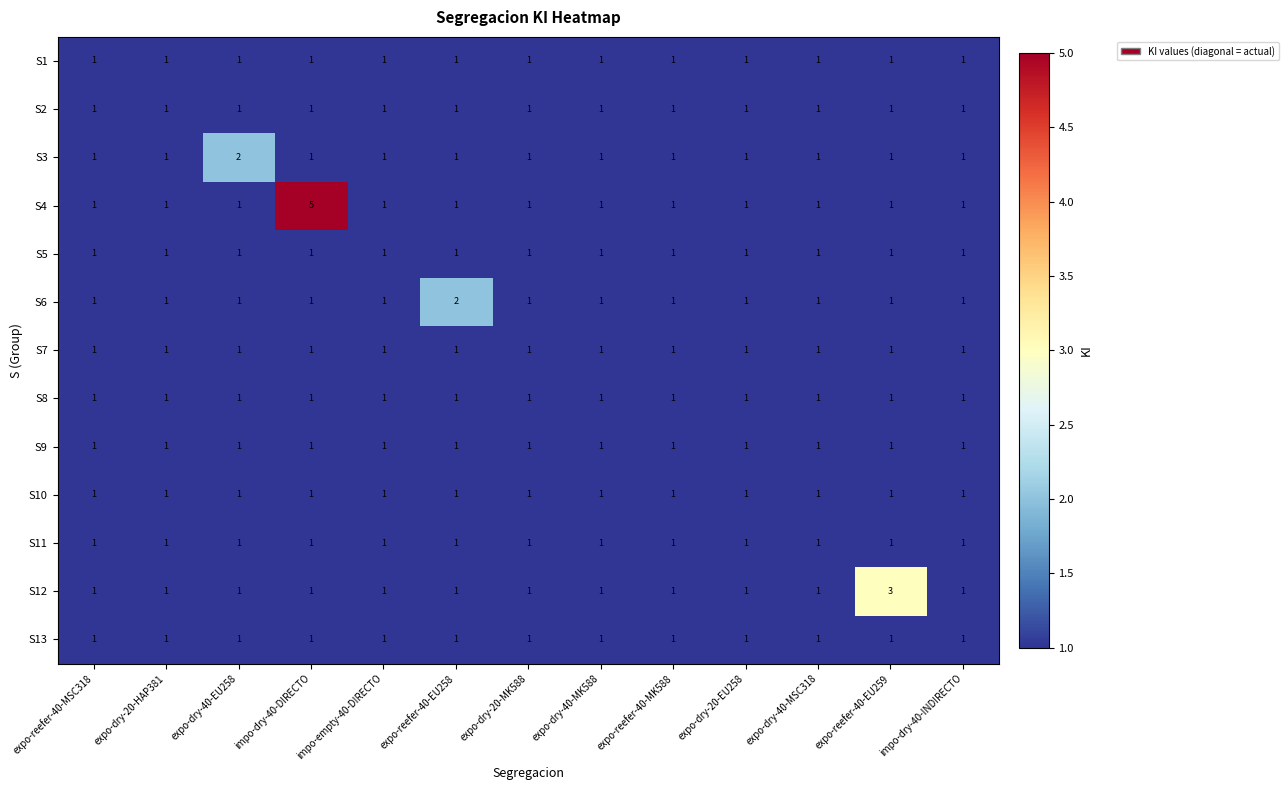

Which series has the largest total across all categories?

S4